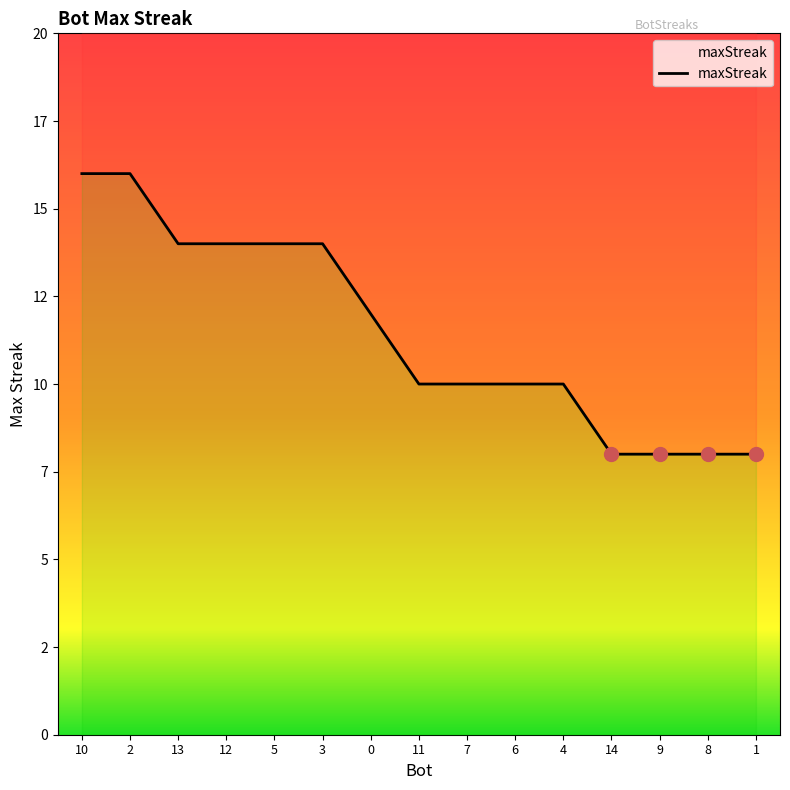

Which category has the lowest value across all series?

14